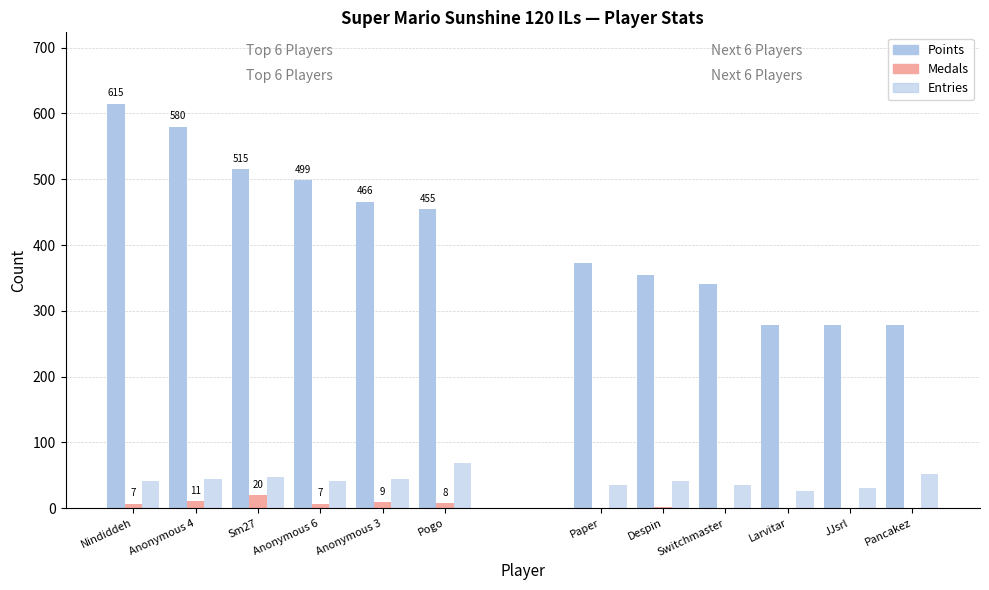

The value of Points at Nindiddeh is 615. True or false?

True